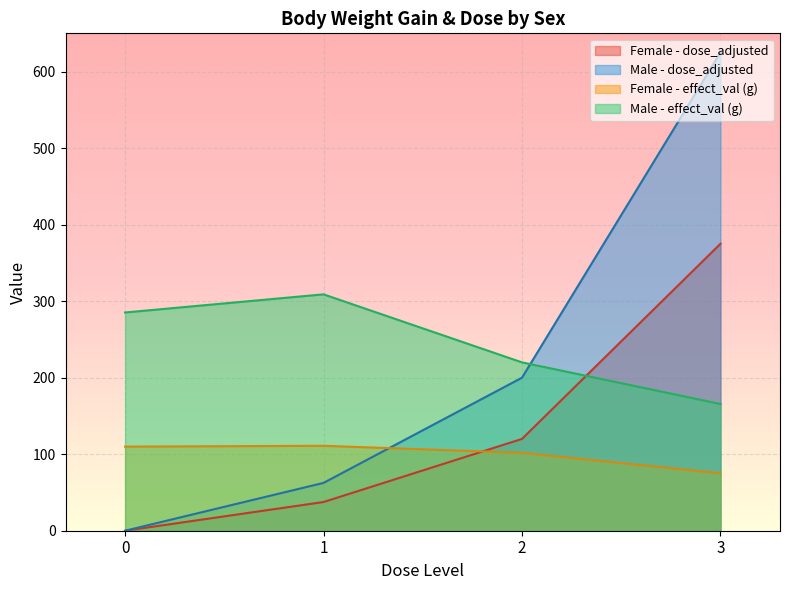

What is the value of the Female - effect_val point at the 2nd from the left?

111.0